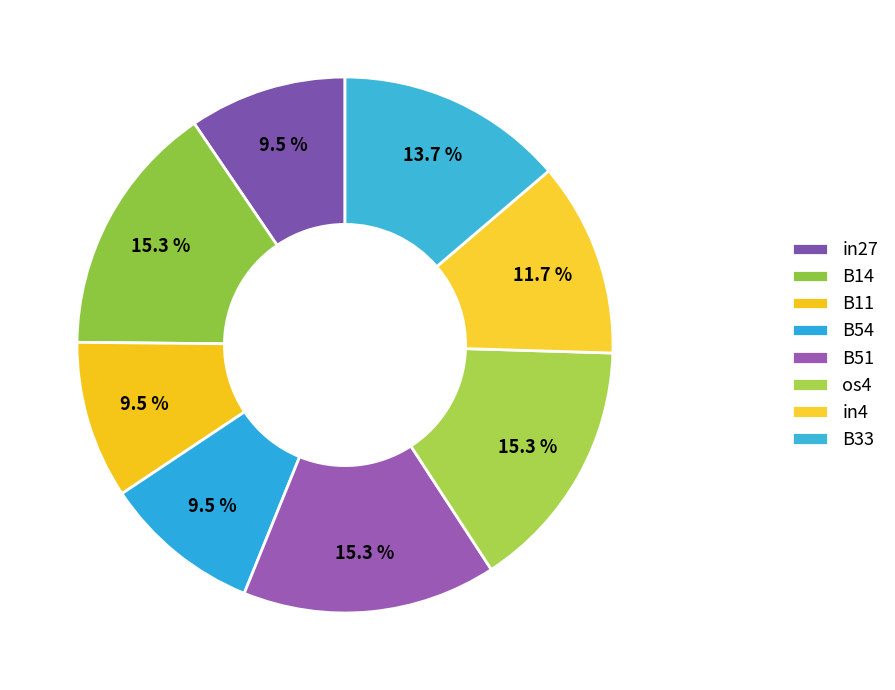

The B33 slice represents 8% of the pie. True or false?

False